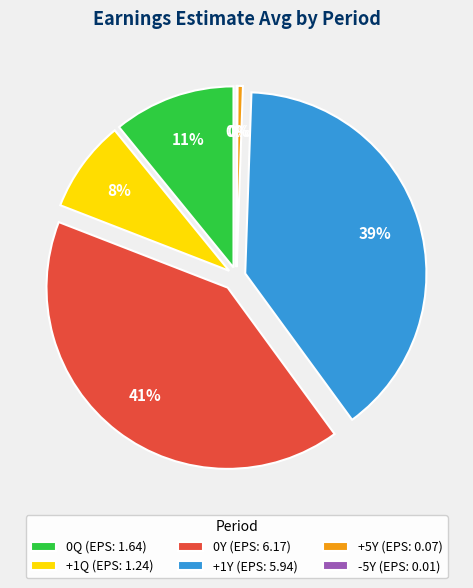

To the nearest percent, what is the average slice percentage?

17%